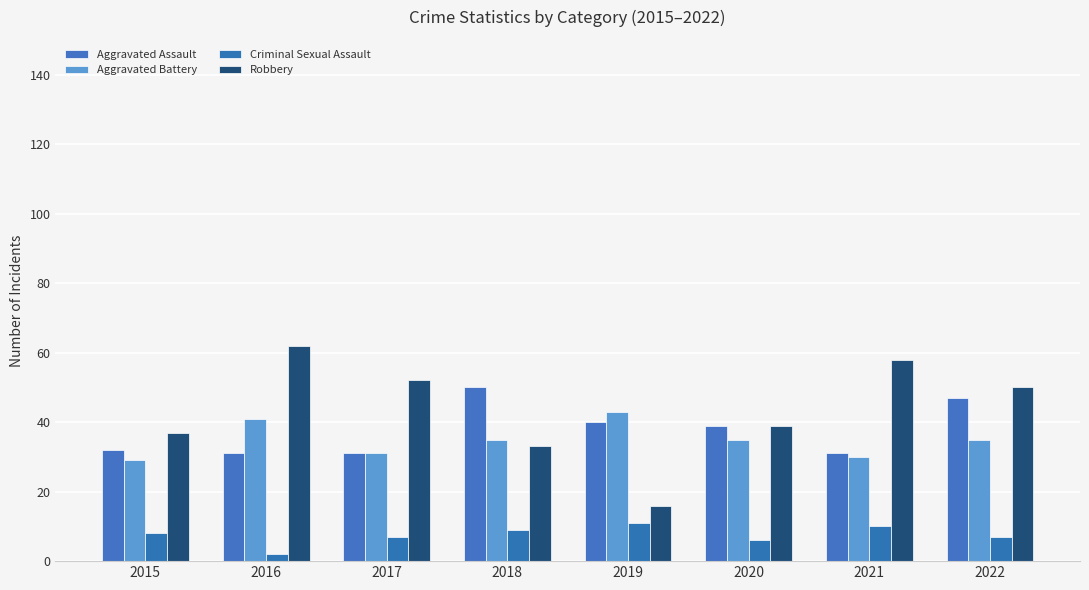

Which category has the highest value across all series?

2016